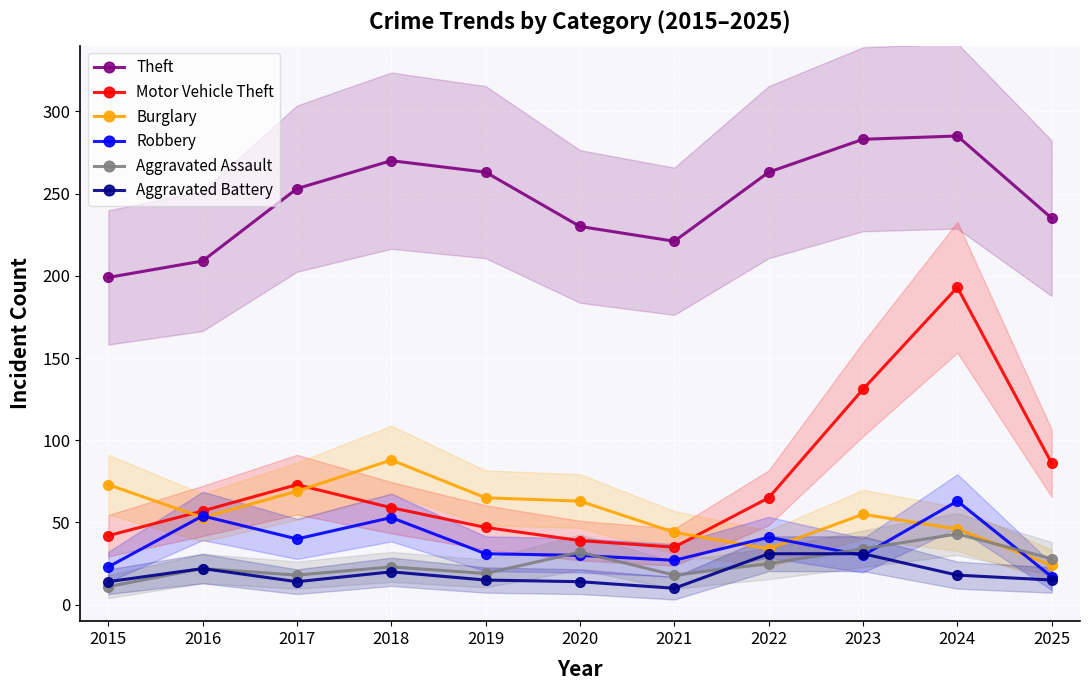

Reading left to right, list all the values displayed in this chart.

Theft: 199	209	253	270	263	230	221	263	283	285	235
Motor Vehicle Theft: 42	57	73	59	47	39	35	65	131	193	86
Burglary: 73	53	69	88	65	63	44	34	55	46	24
Robbery: 23	54	40	53	31	30	27	41	30	63	17
Aggravated Assault: 11	22	18	23	19	32	18	25	34	43	28
Aggravated Battery: 14	22	14	20	15	14	10	31	31	18	15